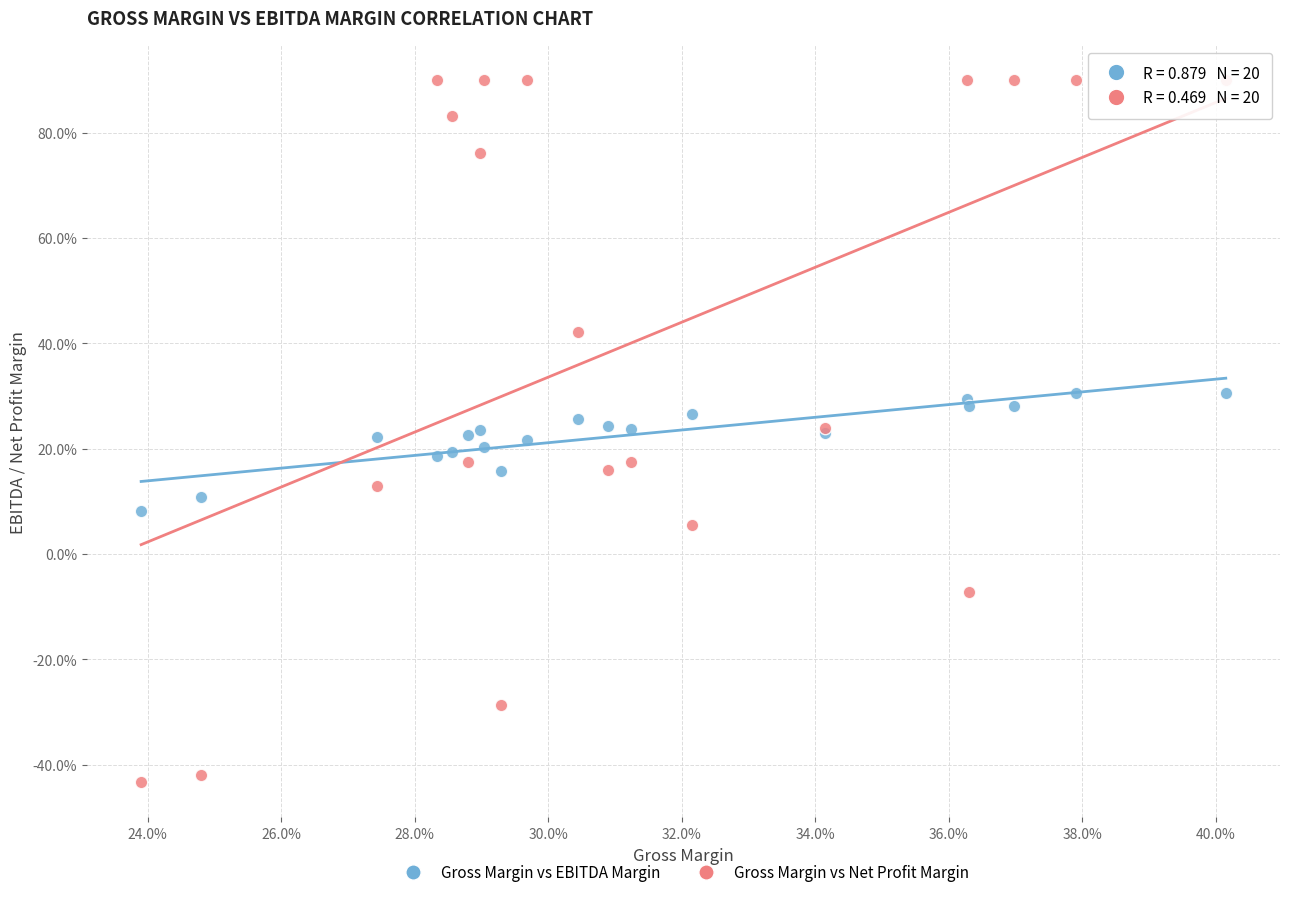

Which series reaches the maximum Y coordinate?

Gross Margin vs Net Profit Margin